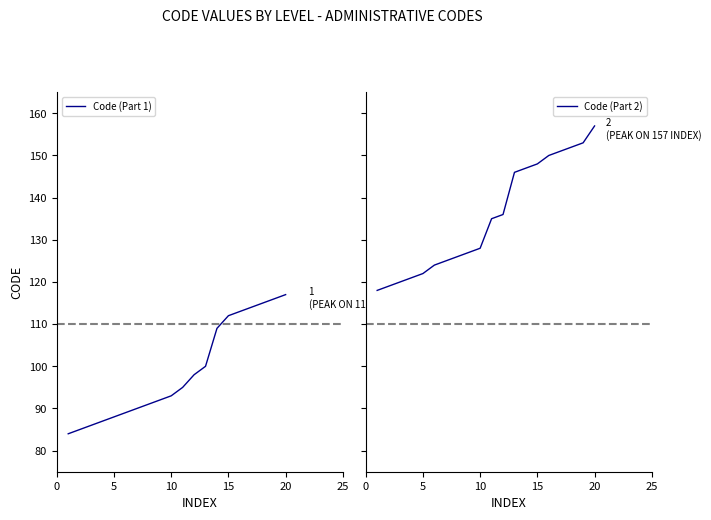

How many data points in Code (Part 2) are above 135?

9